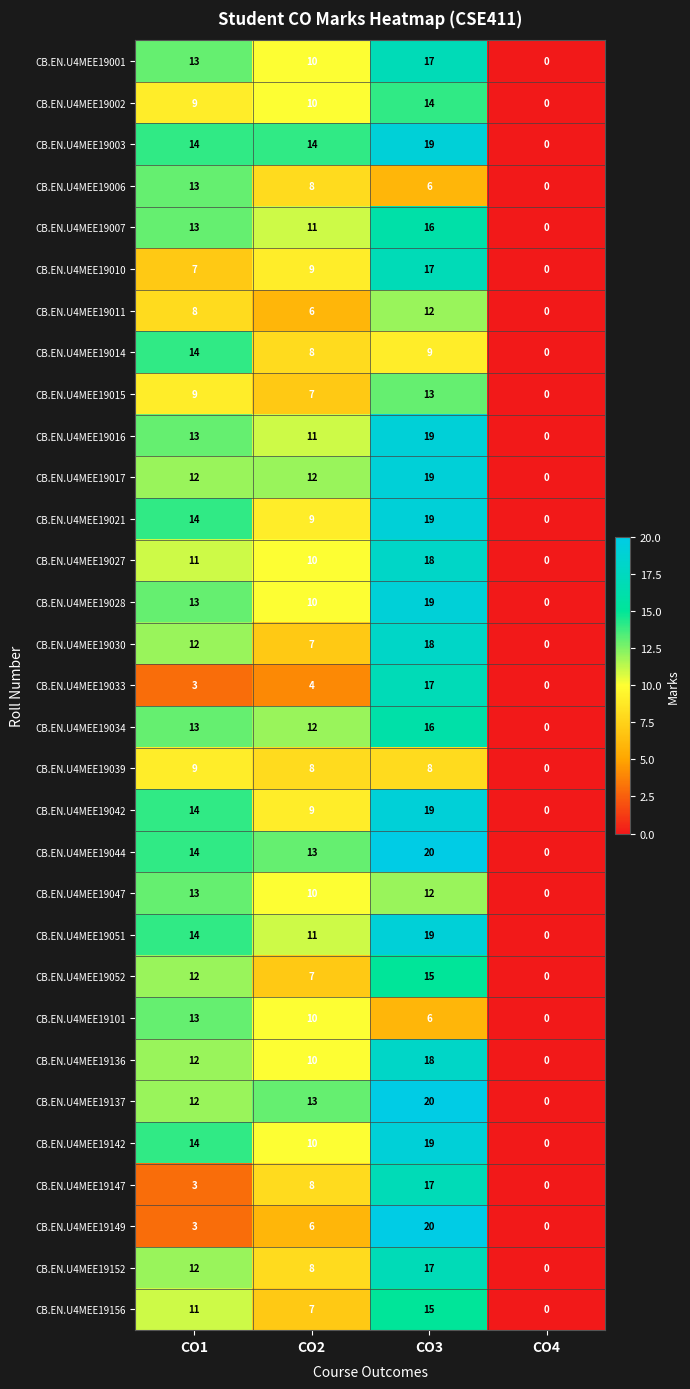

How many CB.EN.U4MEE19011 values are between 6 and 12?

3